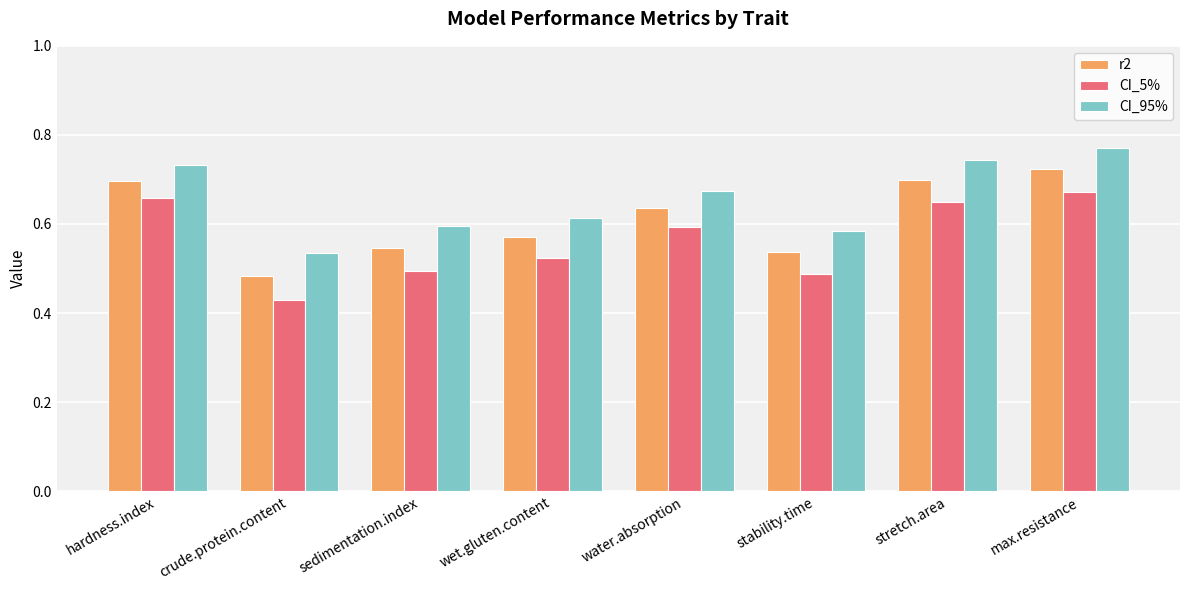

What is the total value across all series at sedimentation.index?

1.6